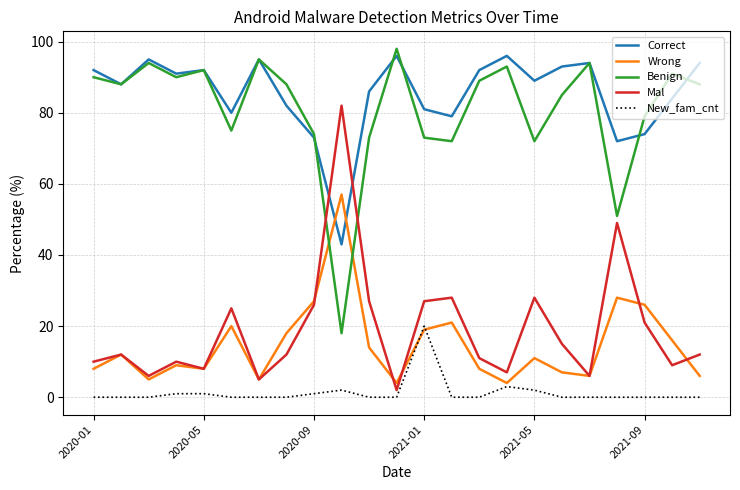

What is the maximum value for Benign?

98